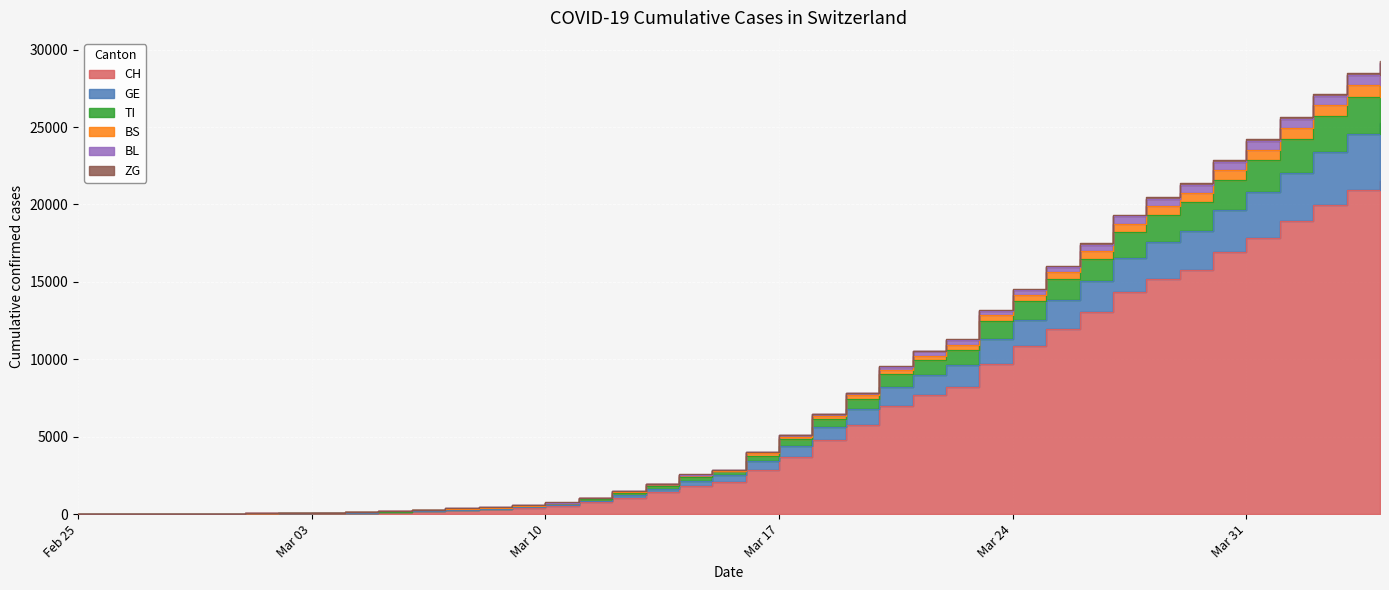

Count the number of data series in this chart.

6